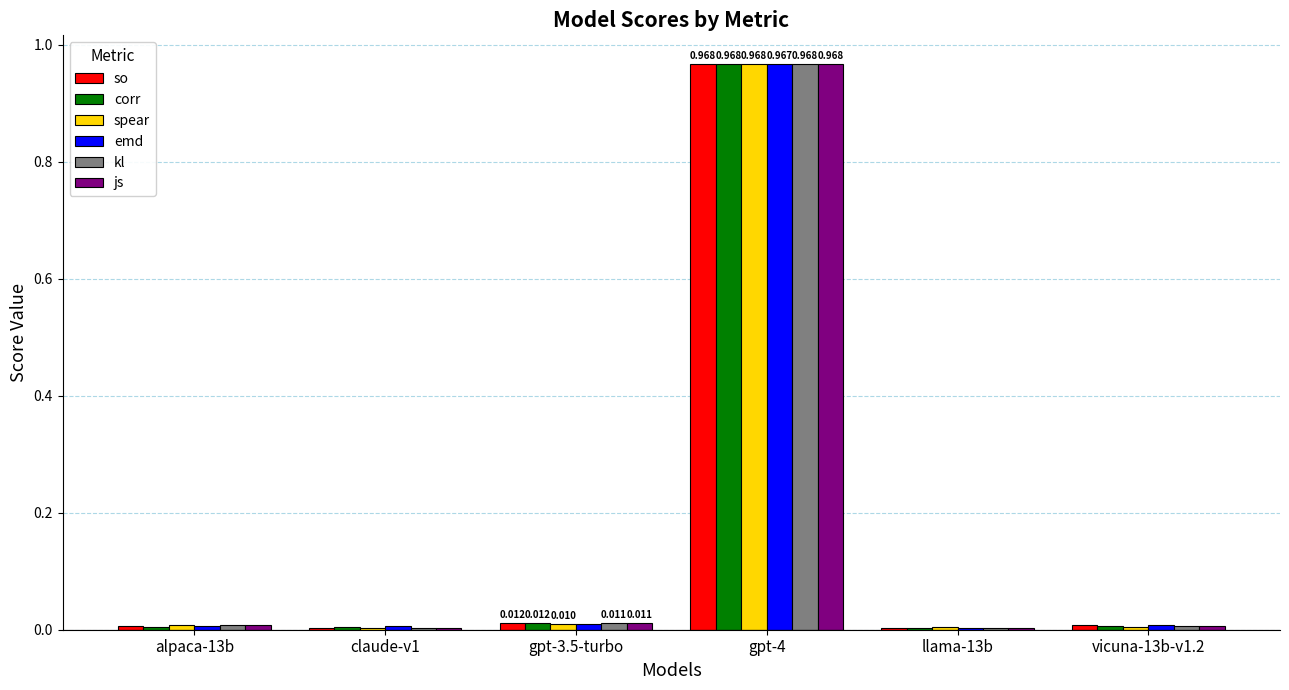

Between gpt-4 and vicuna-13b-v1.2, which series saw the biggest shift?

spear